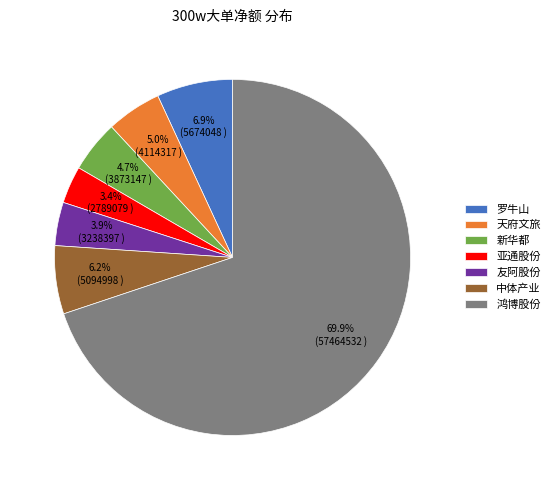

Count the number of slices in the pie.

7